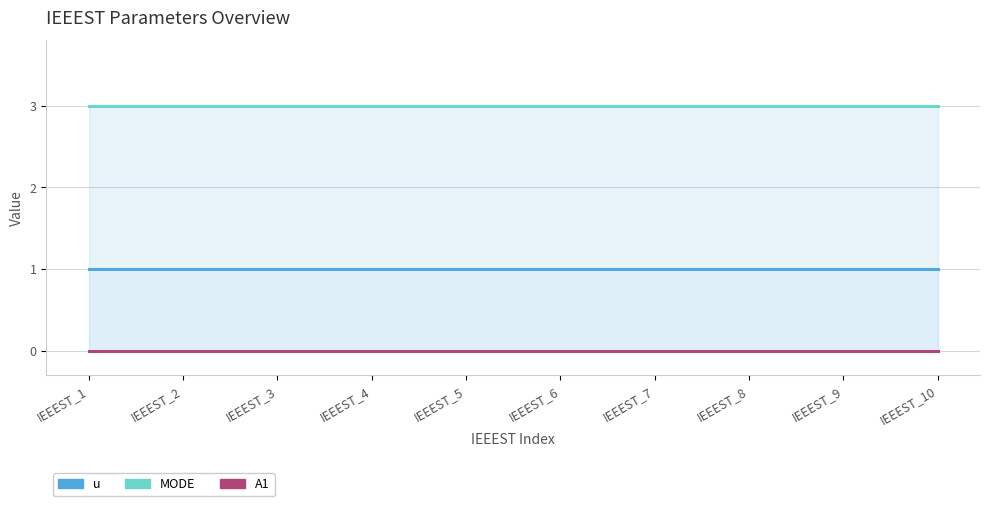

What is the sum of the MODE values at IEEEST_9 and IEEEST_2?

6